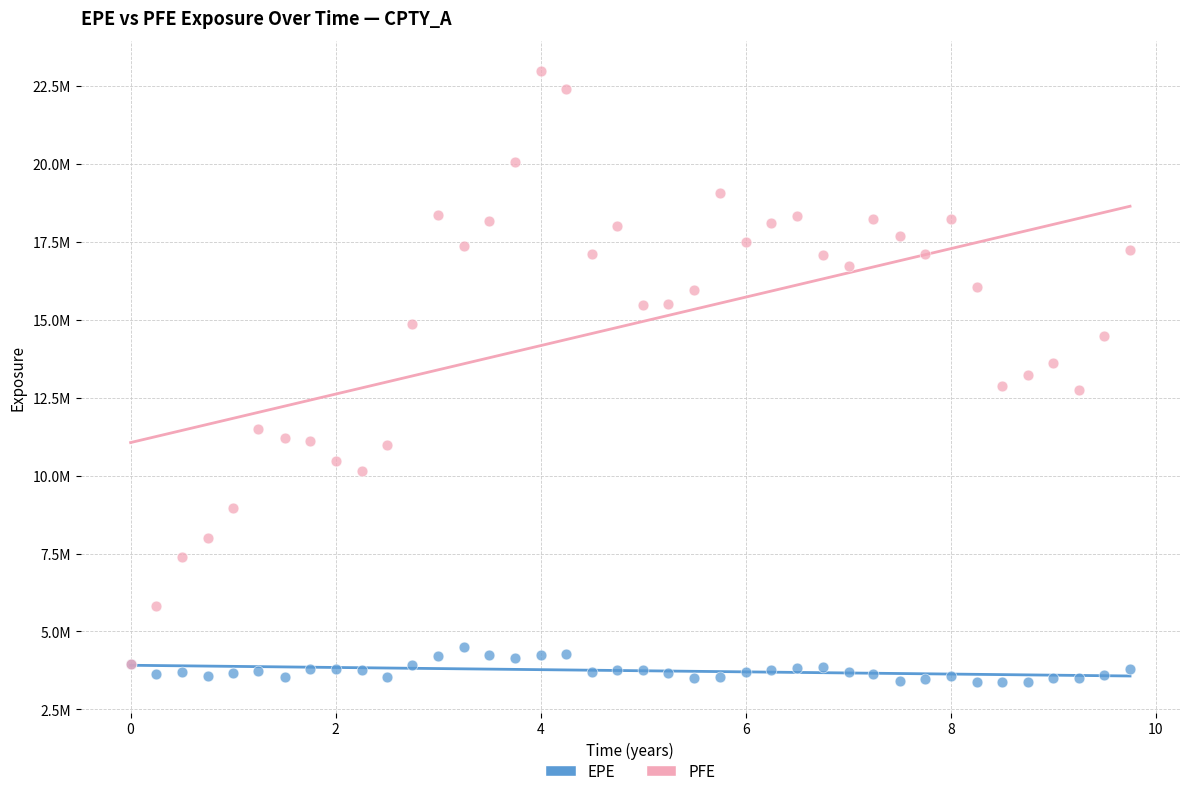

Which series contains the highest Y value?

PFE